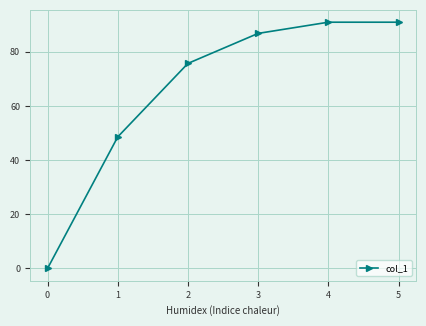

Reading right to left, list all the values displayed in this chart.

90.9	90.9	86.8	75.7	48.6	0.0